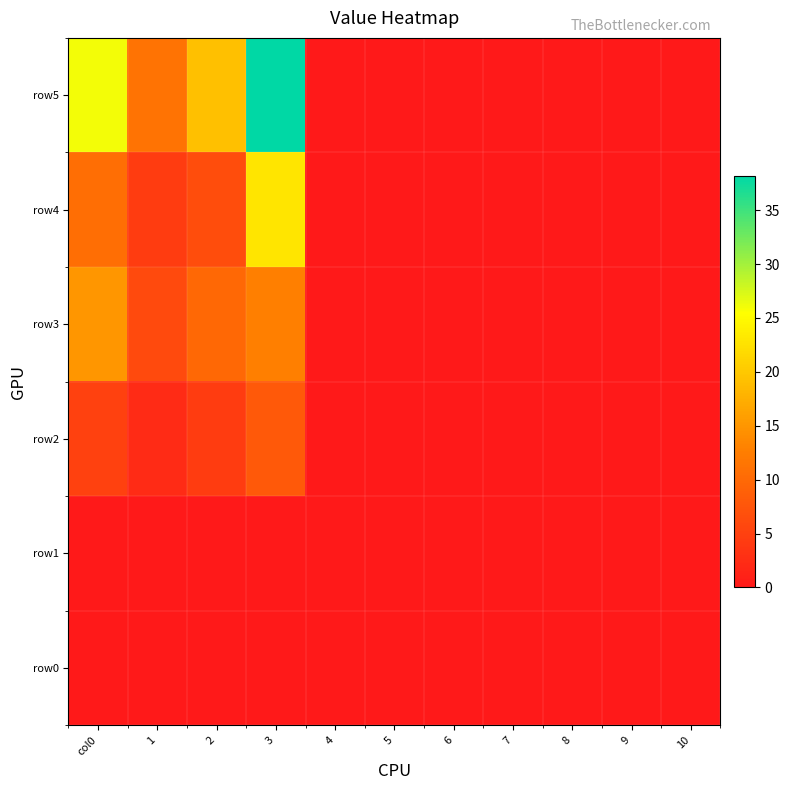

How many categories are shown in the chart?

11